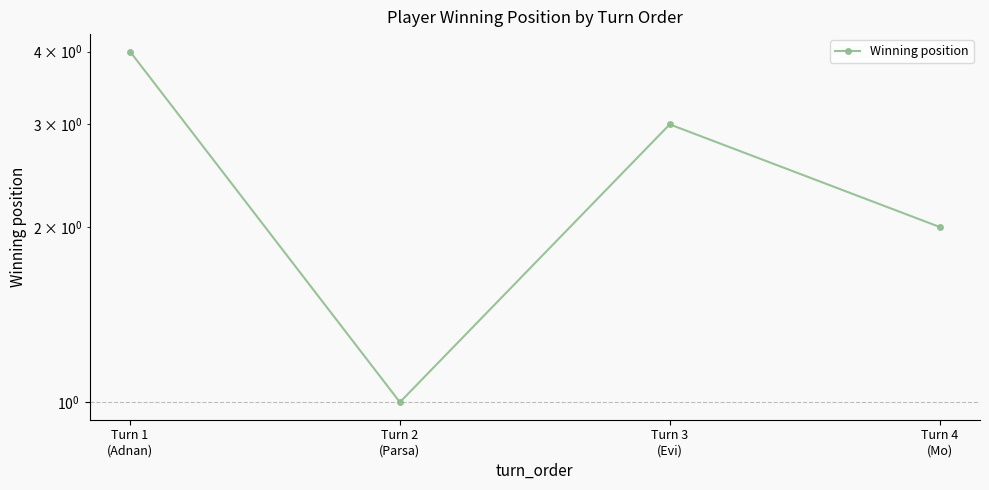

What is the label of the 1st point from the right?

Turn 4
(Mo)